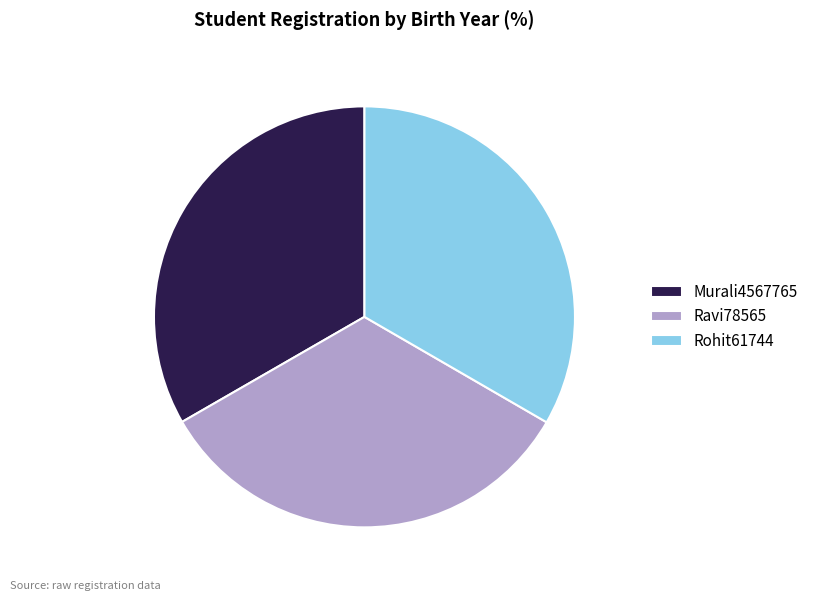

Does any single category account for the majority?

No